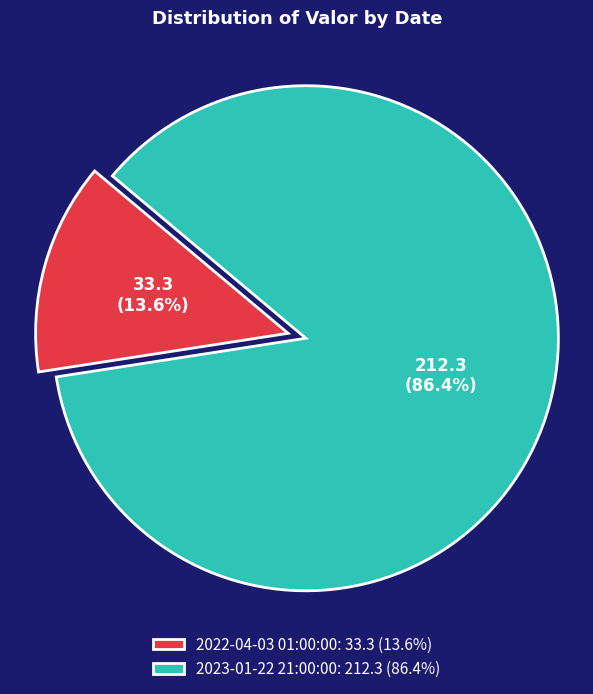

Which category has the smallest portion of the pie?

2022-04-03 01:00:00